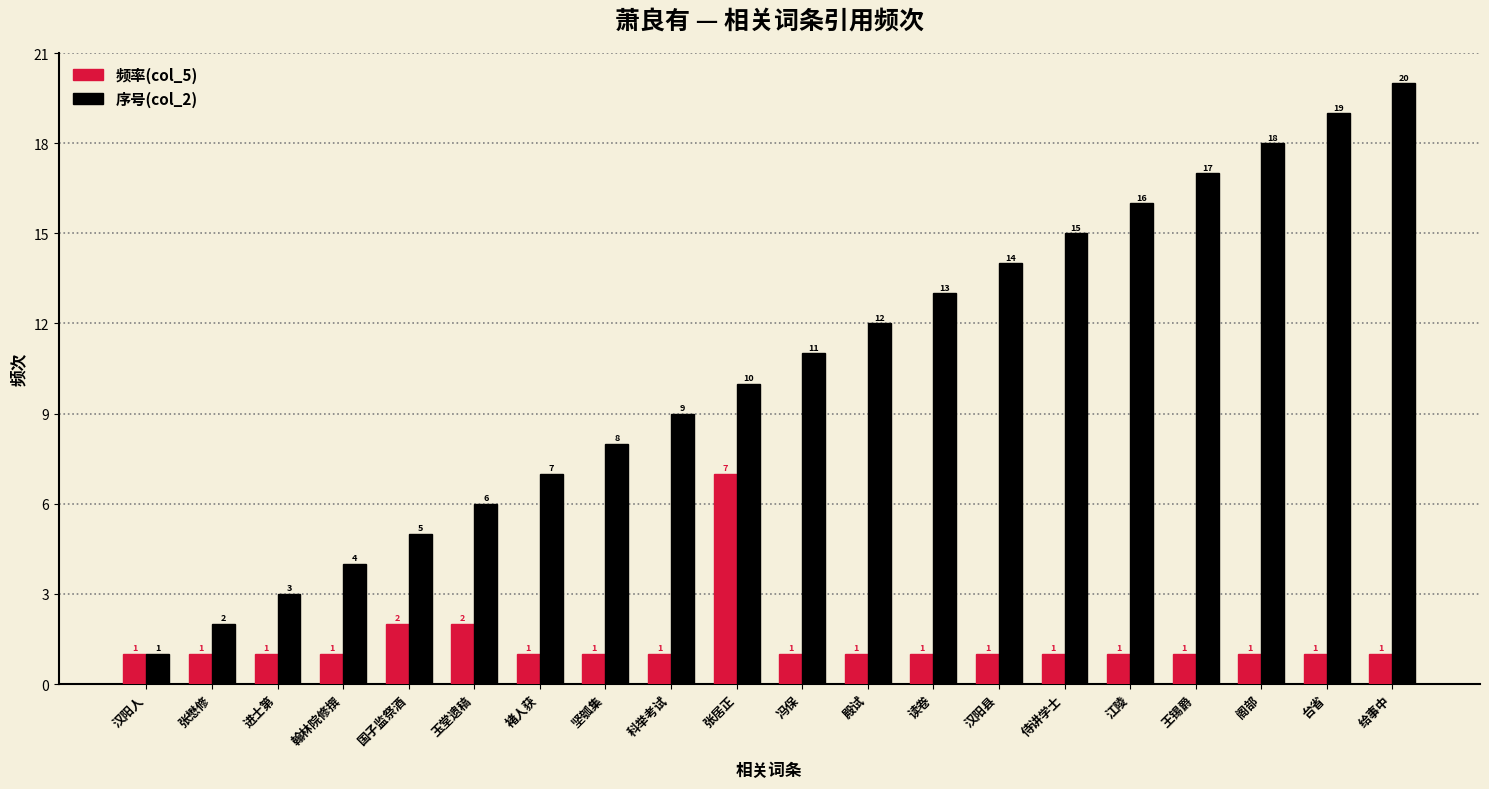

Are the bars grouped side by side (vs. stacked)?

Yes